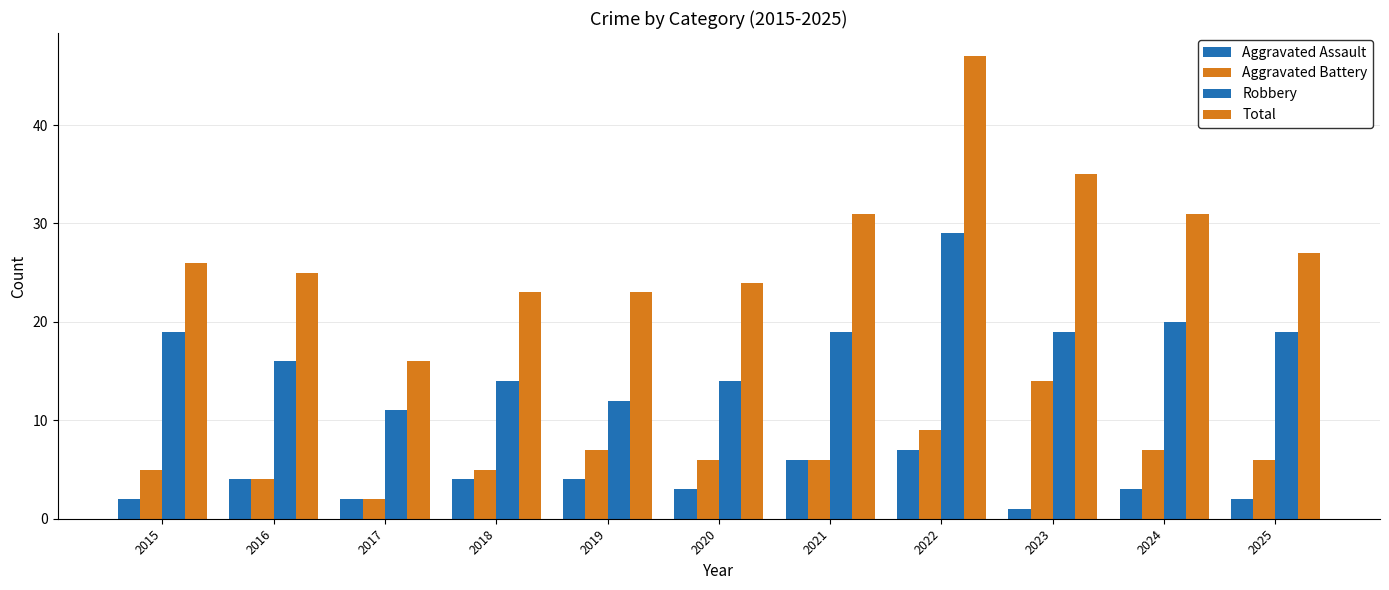

At 2023, list the series in order from largest to smallest.

Total, Robbery, Aggravated Battery, Aggravated Assault